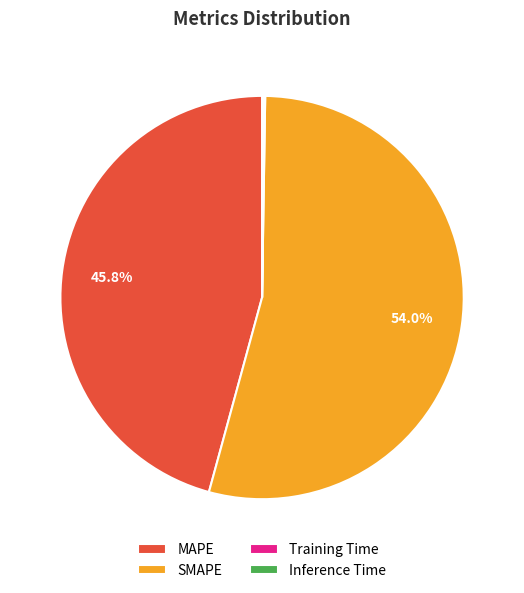

Which category accounts for the majority?

SMAPE